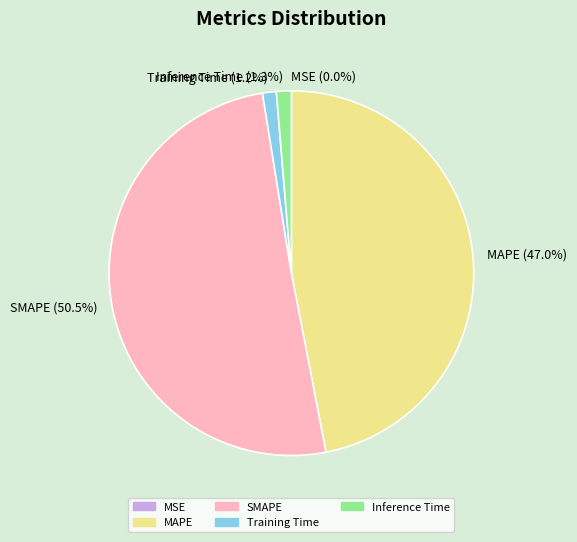

Does Training Time represent more than half of the total?

No